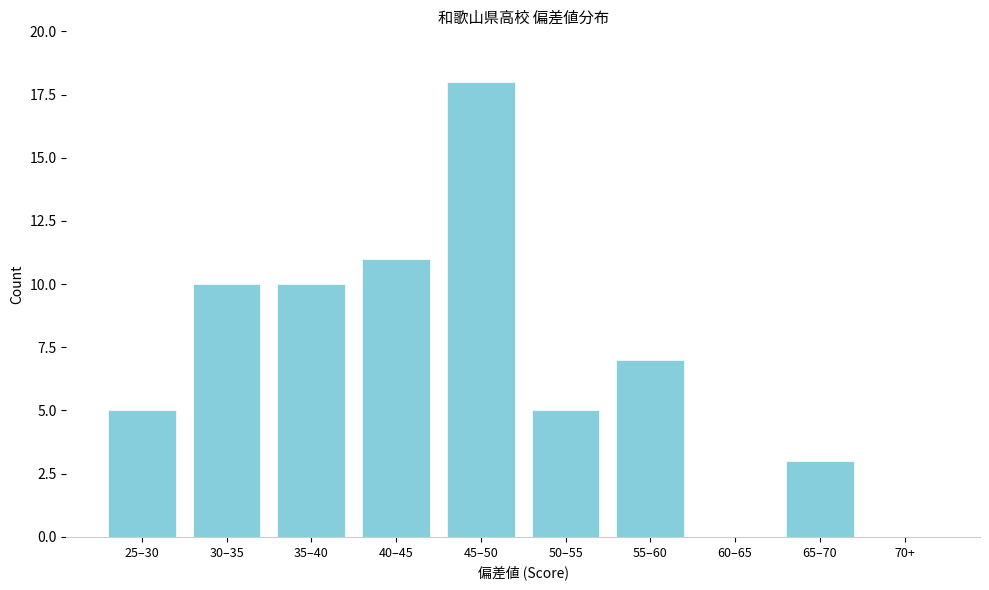

Reading left to right, transcribe all the data shown in this chart.

25–30=5	30–35=10	35–40=10	40–45=11	45–50=18	50–55=5	55–60=7	60–65=0	65–70=3	70+=0